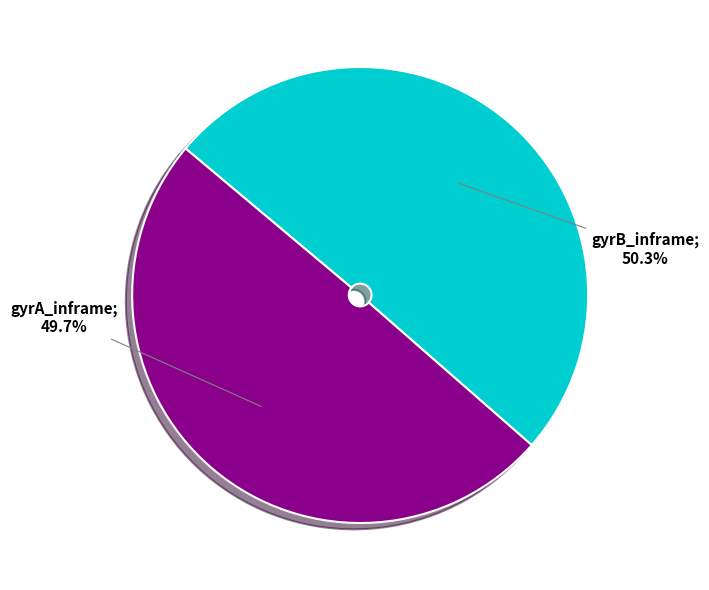

Count the number of slices in the pie.

2